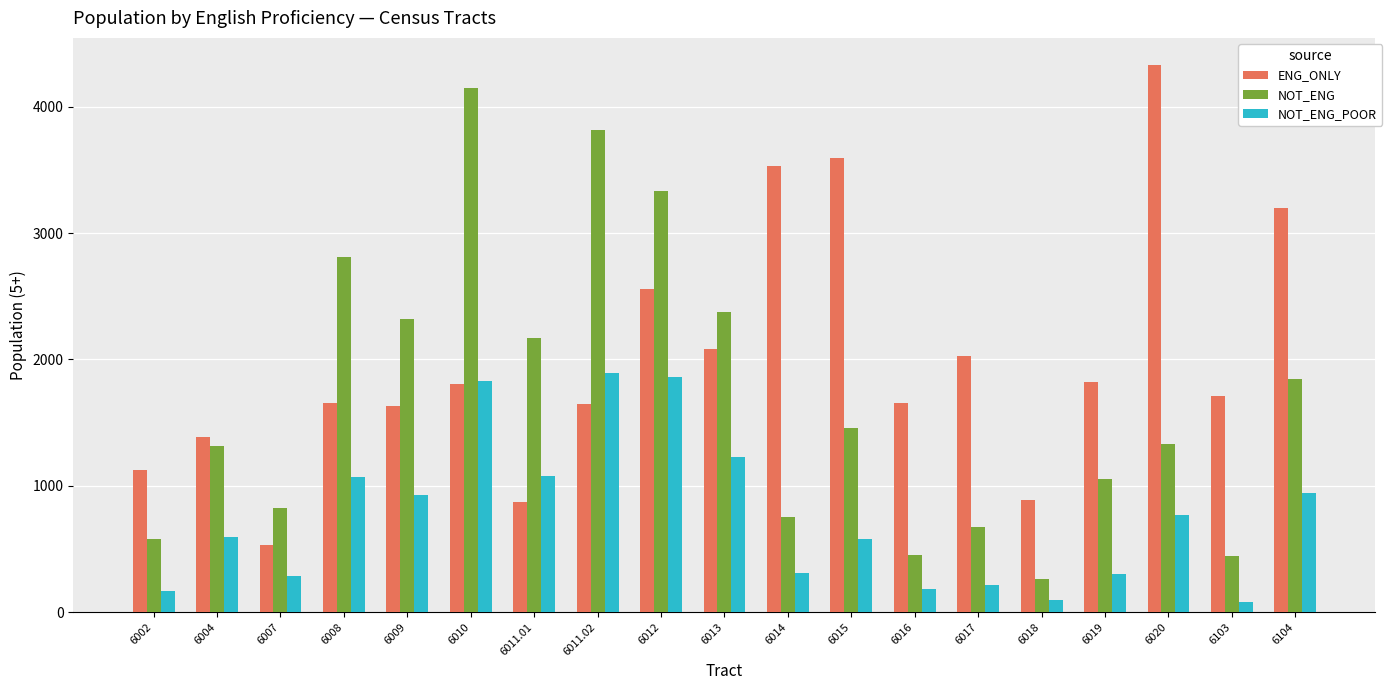

How many data points in NOT_ENG_POOR are less than 597?

9